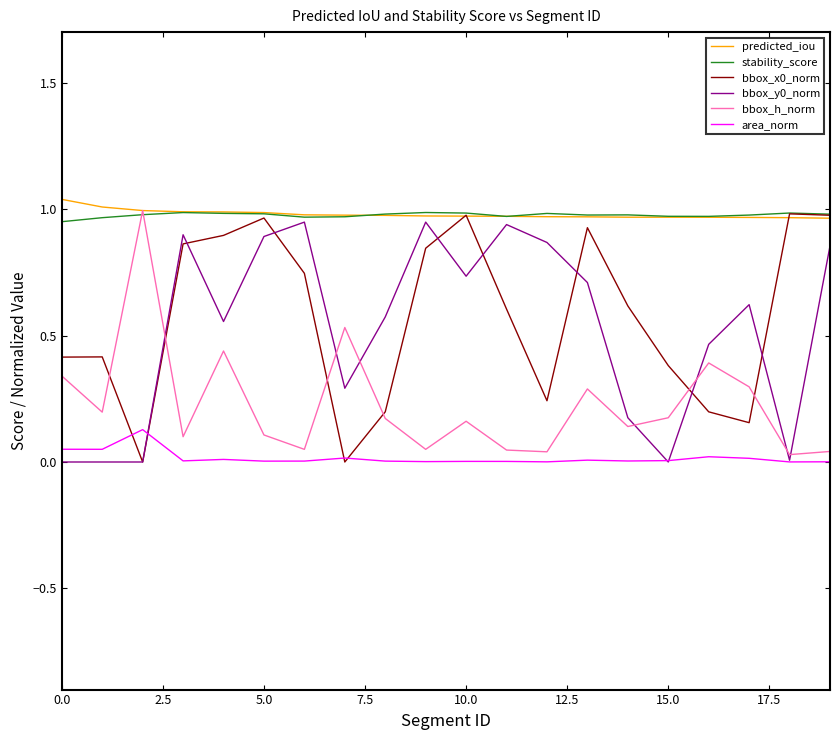

True or false: area_norm and predicted_iou cross at least once.

False